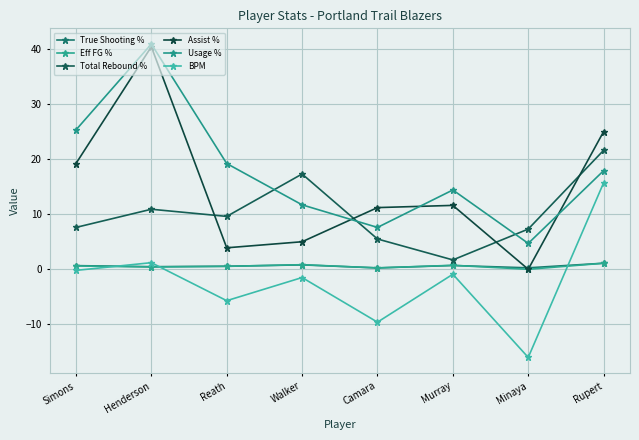

True or false: Total Rebound % has a value of 7.6 at Simons.

True